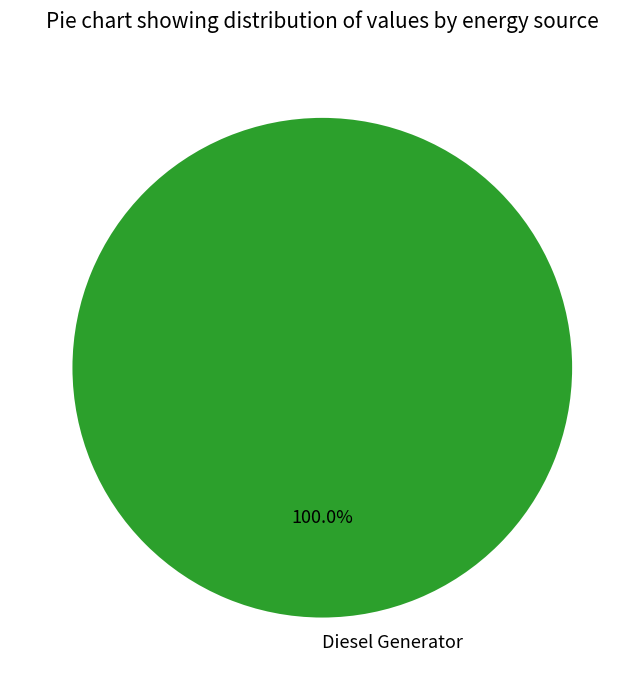

Does any single category account for the majority?

Yes